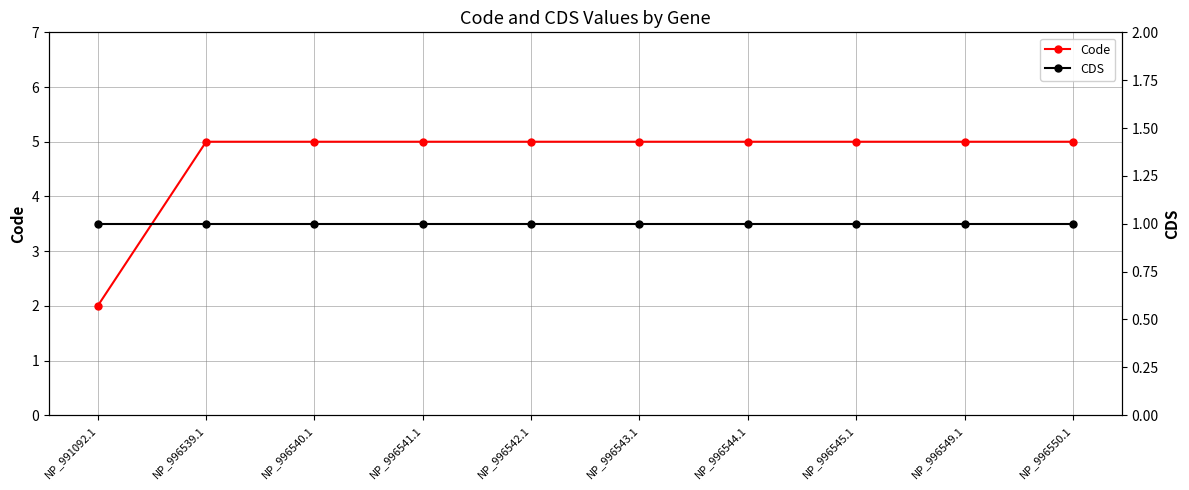

How many lines are shown in the chart?

2